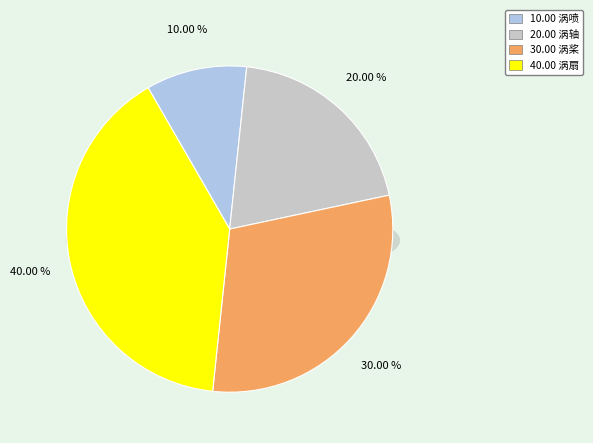

Count the number of slices in the pie.

4